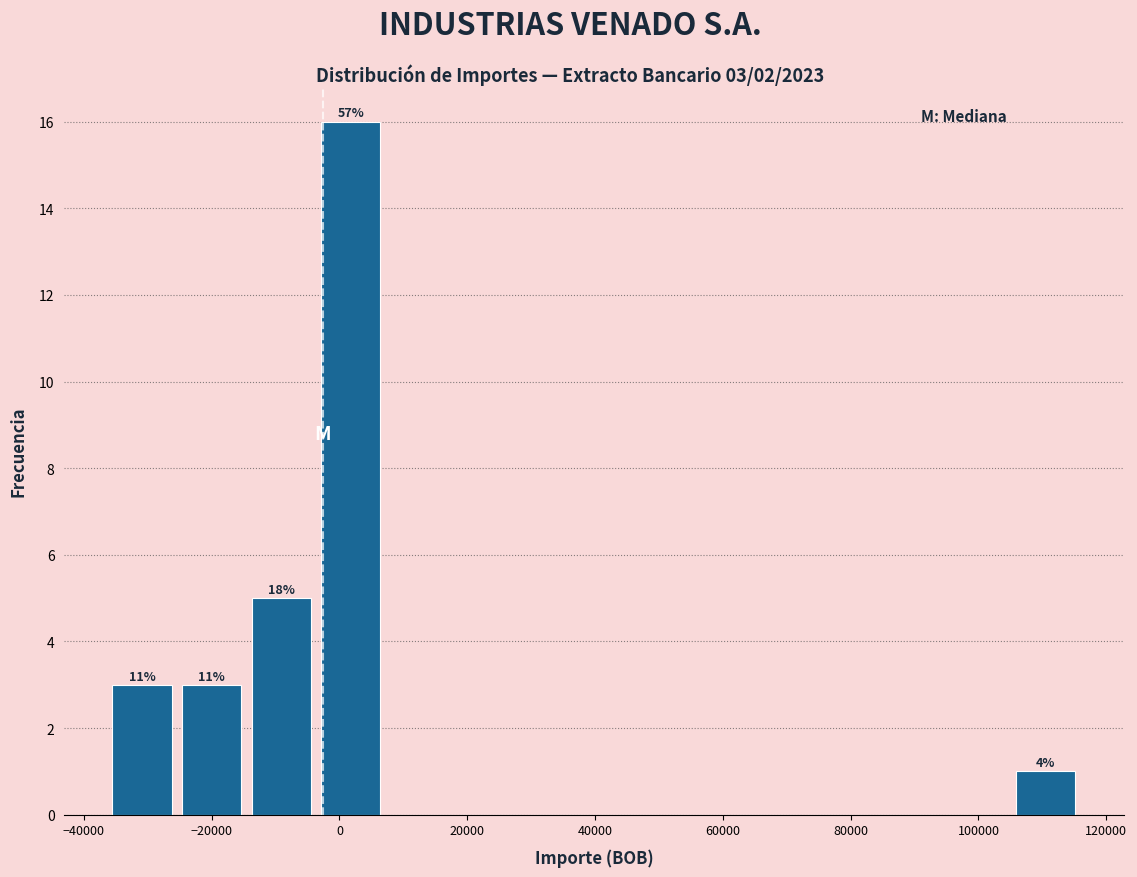

Which range on the x-axis has the tallest bar?

-4000 to 8000